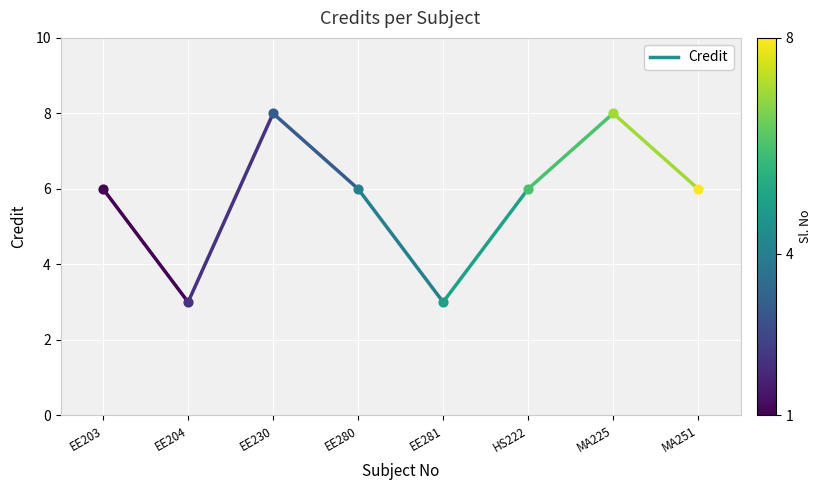

Which has a higher value, EE203 or EE204?

EE203